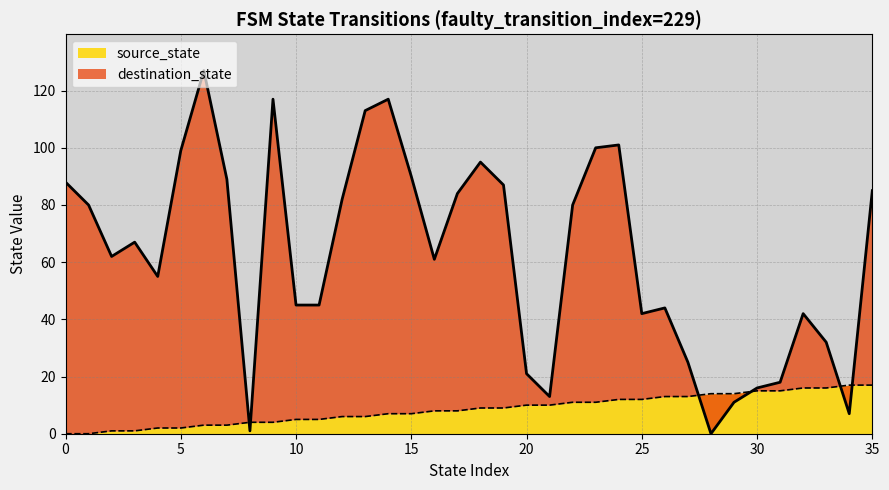

List the labels in order of destination_state value, largest first.

6, 9, 14, 13, 24, 23, 5, 18, 15, 7, 0, 19, 35, 17, 12, 1, 22, 3, 2, 16, 4, 10, 11, 26, 25, 32, 33, 27, 20, 31, 30, 21, 29, 34, 8, 28